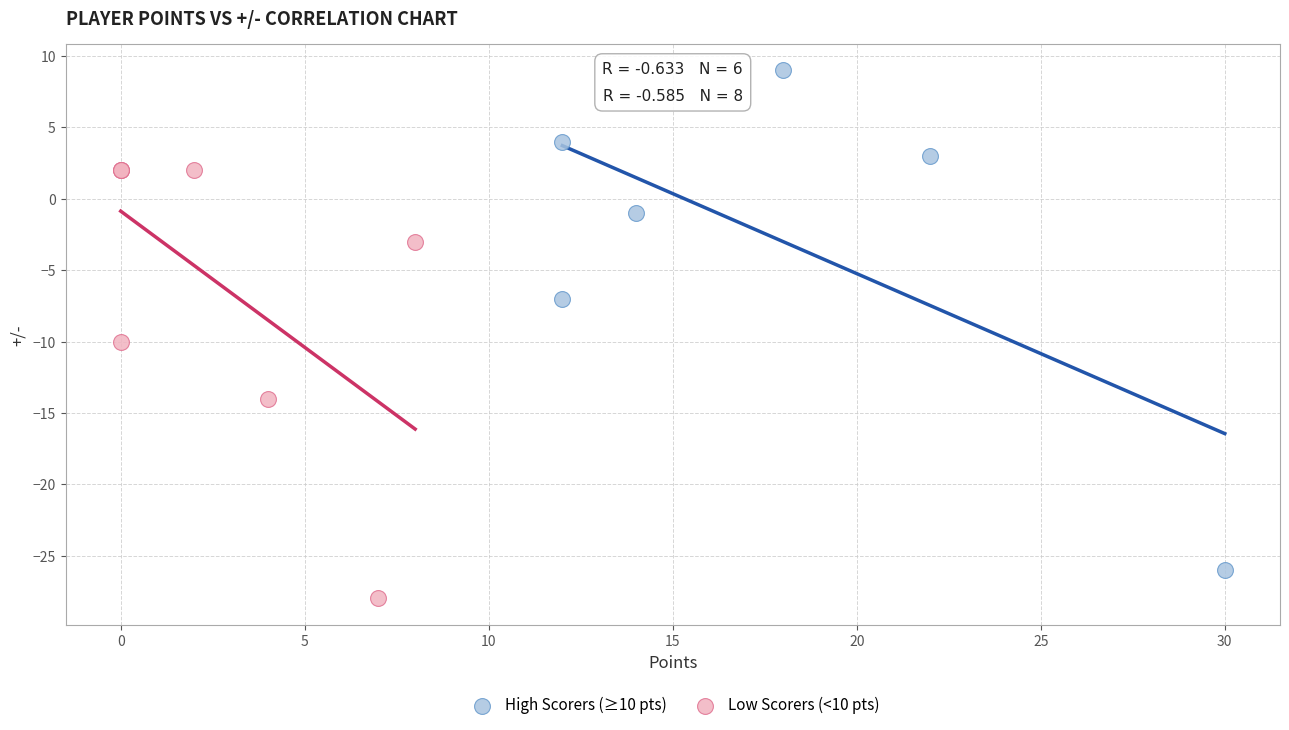

Which series reaches the maximum Y coordinate?

High Scorers (≥10 pts)